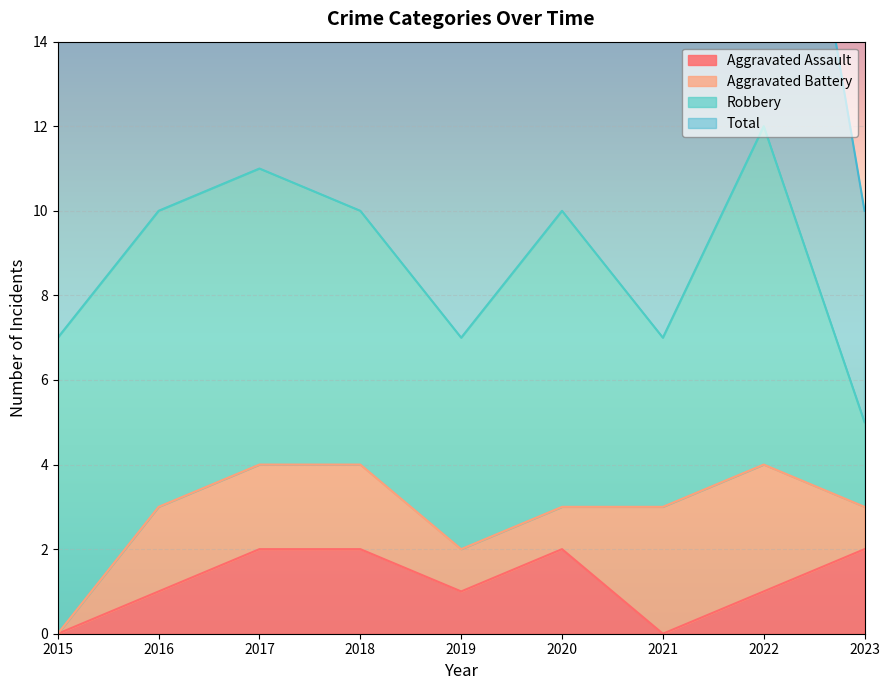

The value of Aggravated Assault at 2023 is 1. True or false?

False